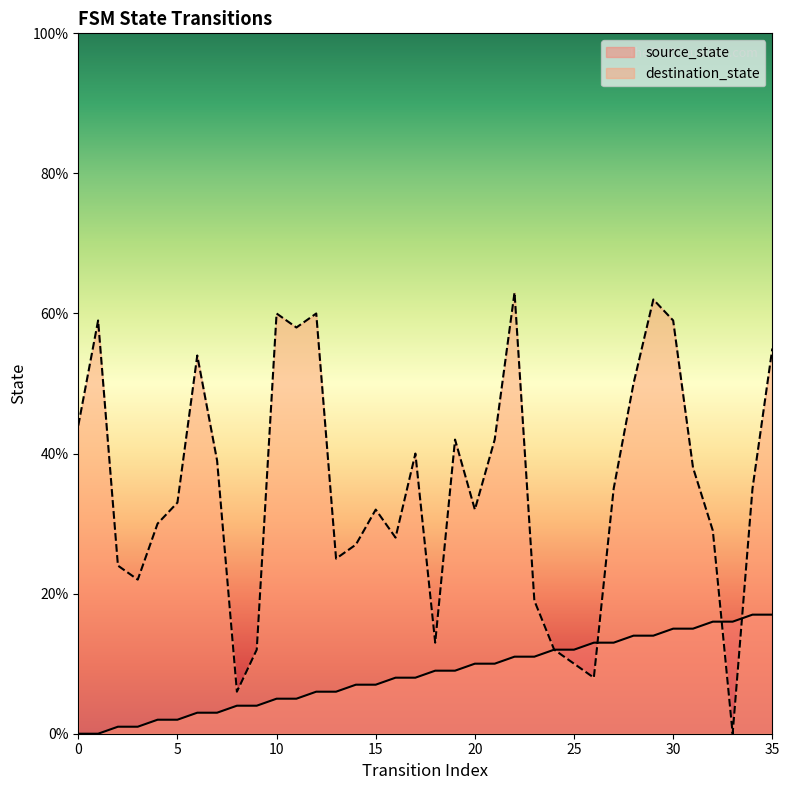

Where is destination_state nearest to the value 31?

4